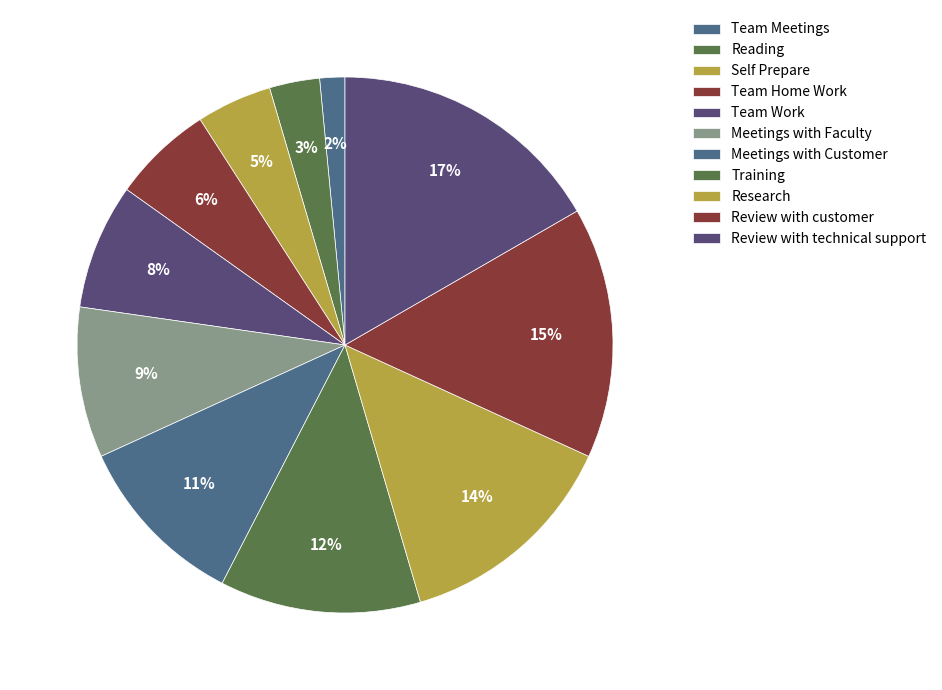

To the nearest percent, what is the combined percentage of Team Home Work and Review with technical support?

23%